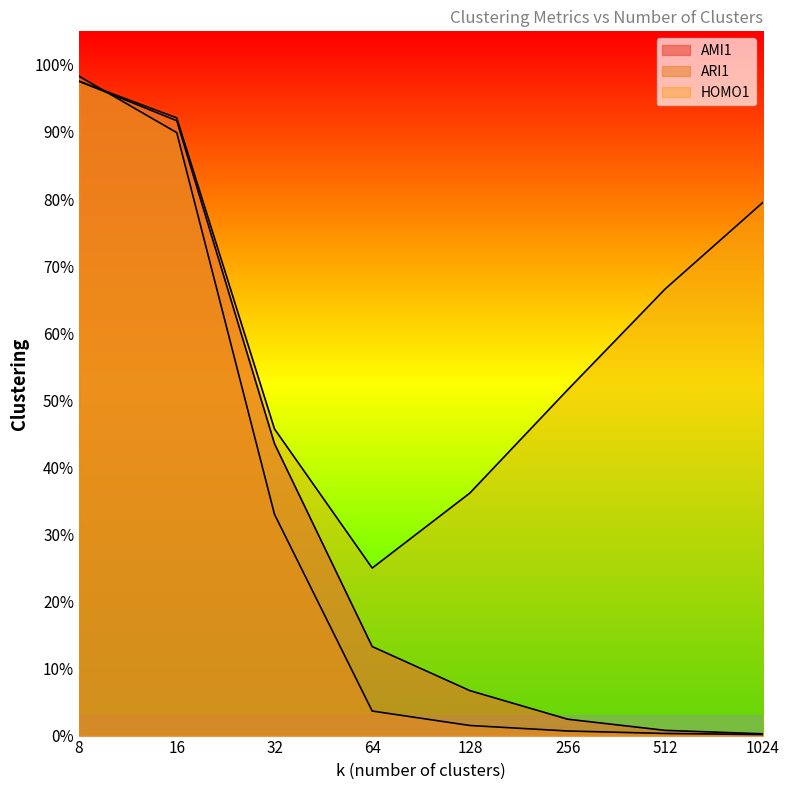

Reading left to right, what are all the values shown in this chart?

AMI1: 1.0	0.9	0.4	0.1	0.1	0.0	0.0	0.0
ARI1: 1.0	0.9	0.3	0.0	0.0	0.0	0.0	0.0
HOMO1: 1.0	0.9	0.5	0.2	0.4	0.5	0.7	0.8